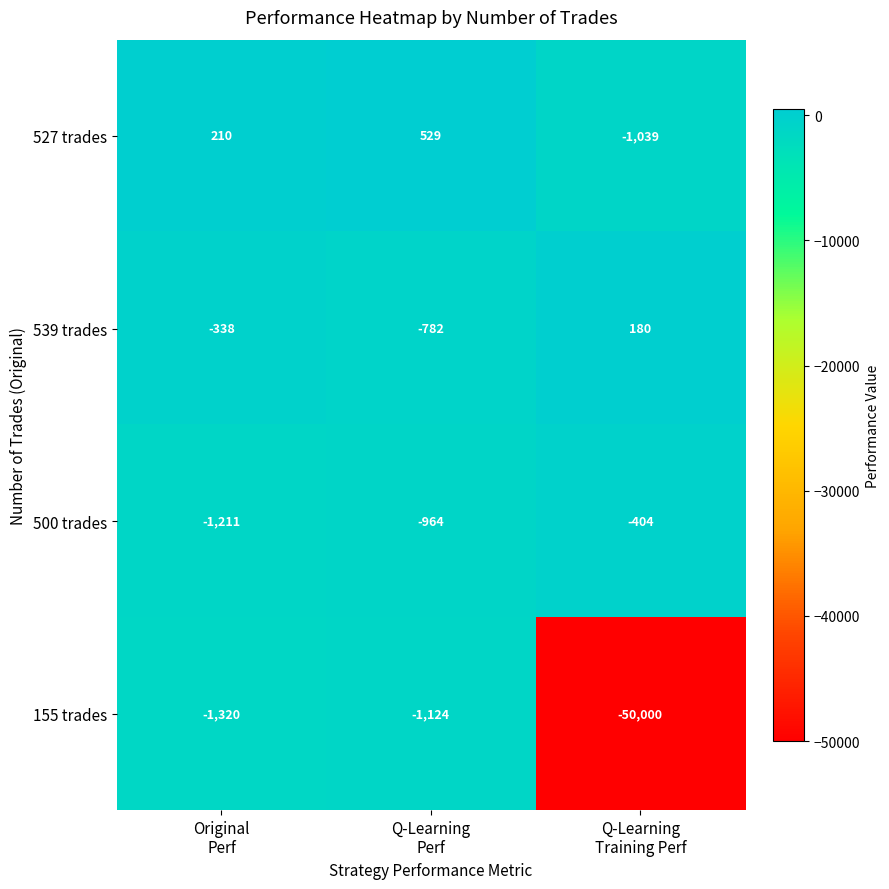

What is the sum of all 527 trades values?

-300